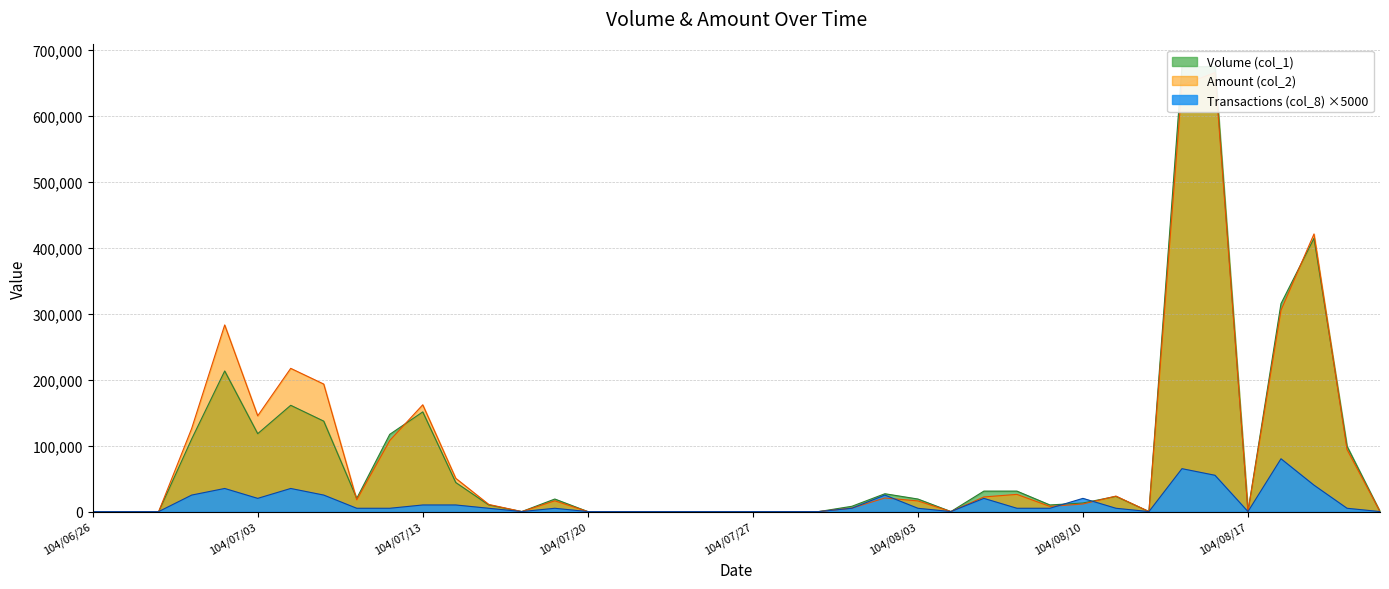

Which series changed the most between 104/07/09 and 104/07/15?

Volume (col_1)